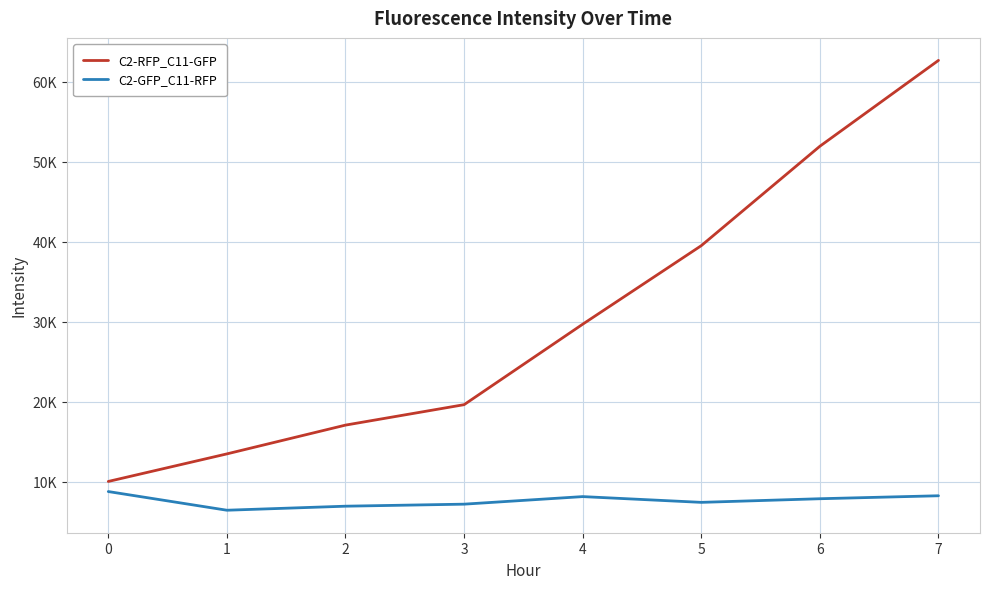

At 4, list the series in order from largest to smallest.

C2-RFP_C11-GFP, C2-GFP_C11-RFP